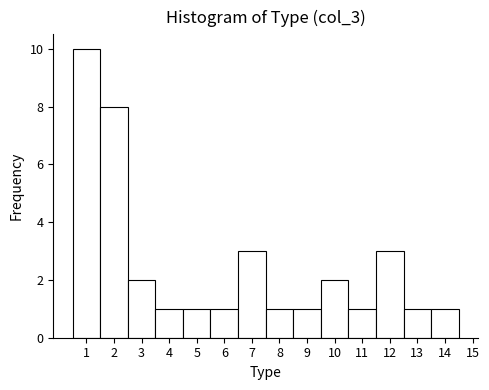

Reading left to right, list every bar in this chart as the range it spans on the x-axis followed by its height. The values are not printed on the chart, so give them approximately, as read against the axis.

0.5 to 1.5: 10
1.5 to 2.5: 8
2.5 to 3.5: 2
3.5 to 4.5: 1
4.5 to 5.5: 1
5.5 to 6.5: 1
6.5 to 7.5: 3
7.5 to 8.5: 1
8.5 to 9.5: 1
9.5 to 10.5: 2
10.5 to 11.5: 1
11.5 to 12.5: 3
12.5 to 13.5: 1
13.5 to 14.5: 1